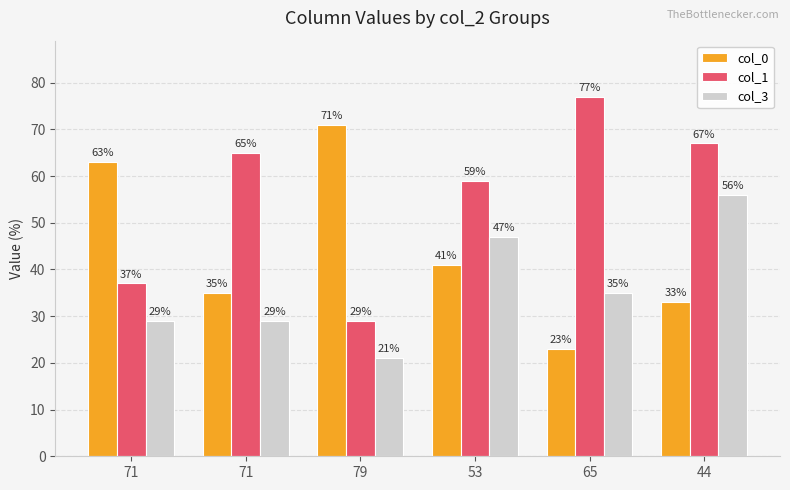

Reading right to left, list all the values displayed in this chart.

col_0: 33	23	41	71	35	63
col_1: 67	77	59	29	65	37
col_3: 56	35	47	21	29	29